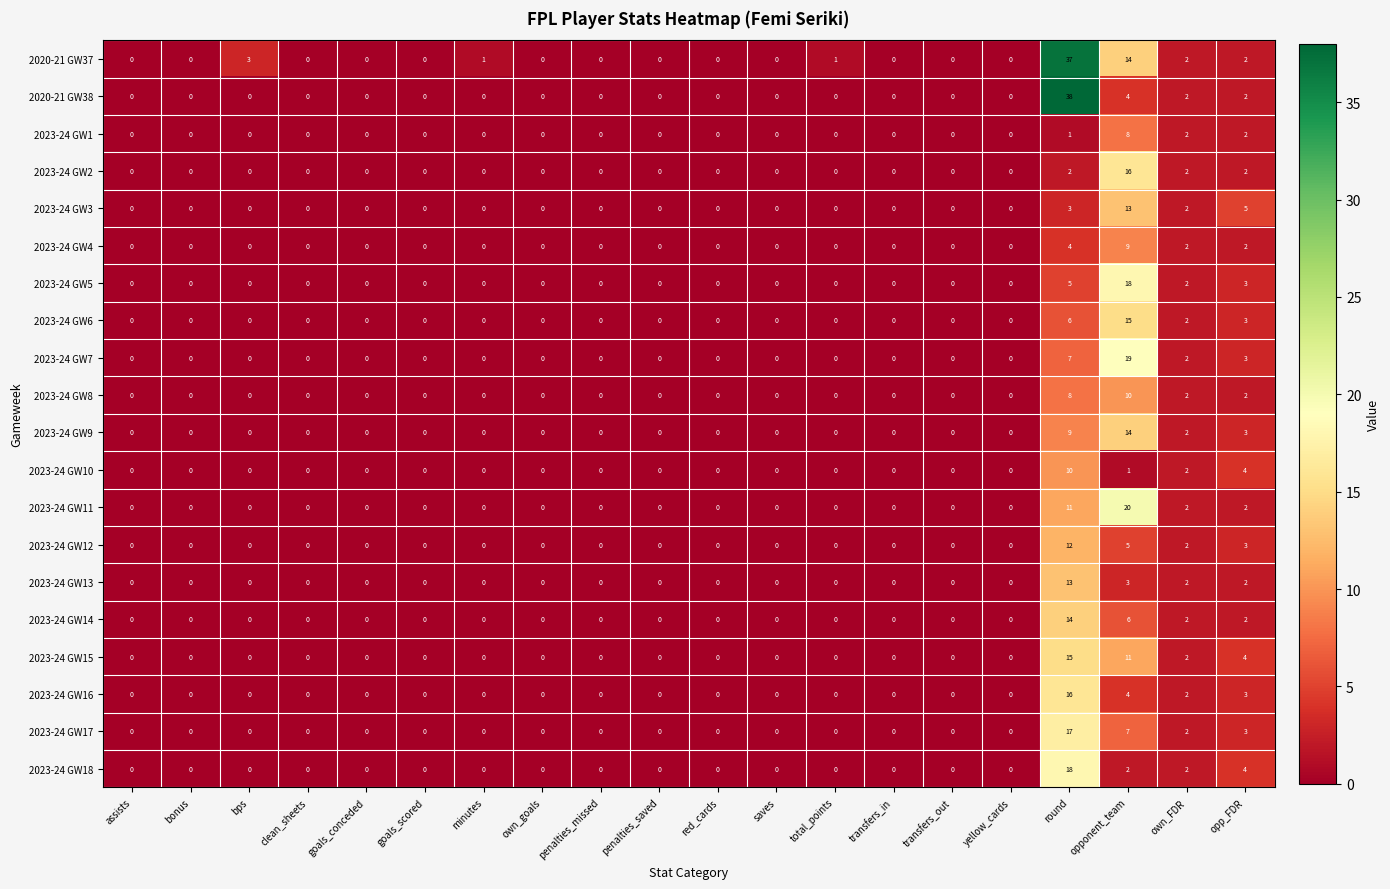

Which category has the highest value in the 2023-24 GW8 series?

opponent_team